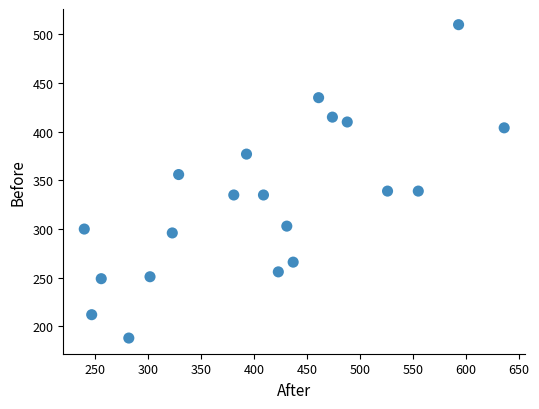

What is the range of Y values (max minus min)?

322